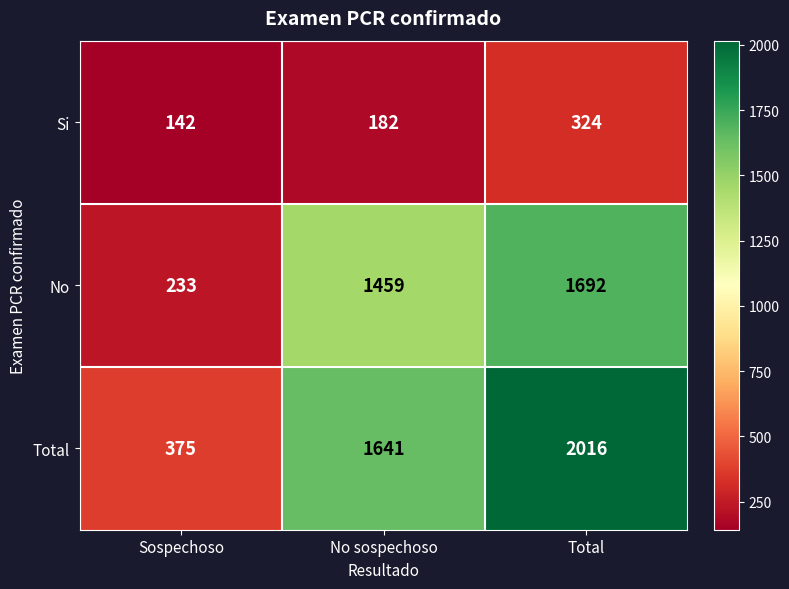

How many distinct data groups are displayed?

3